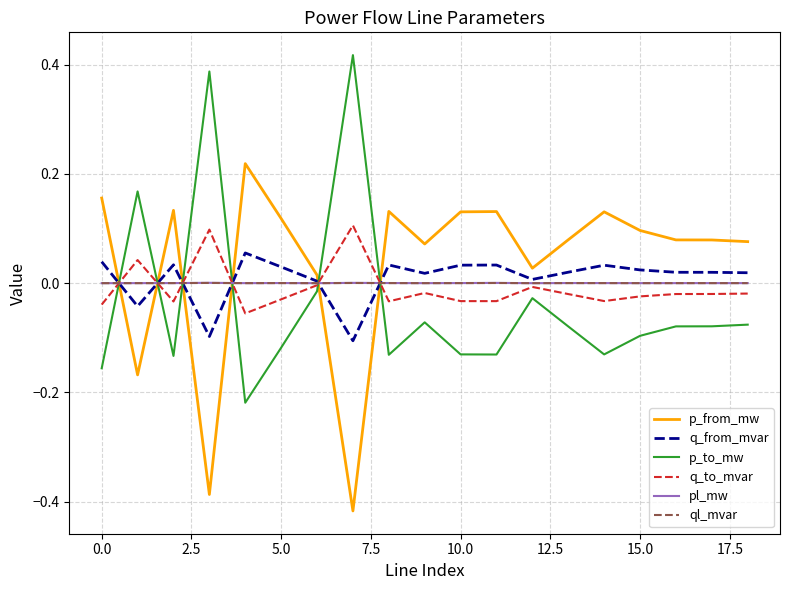

How many series are shown in this chart?

6